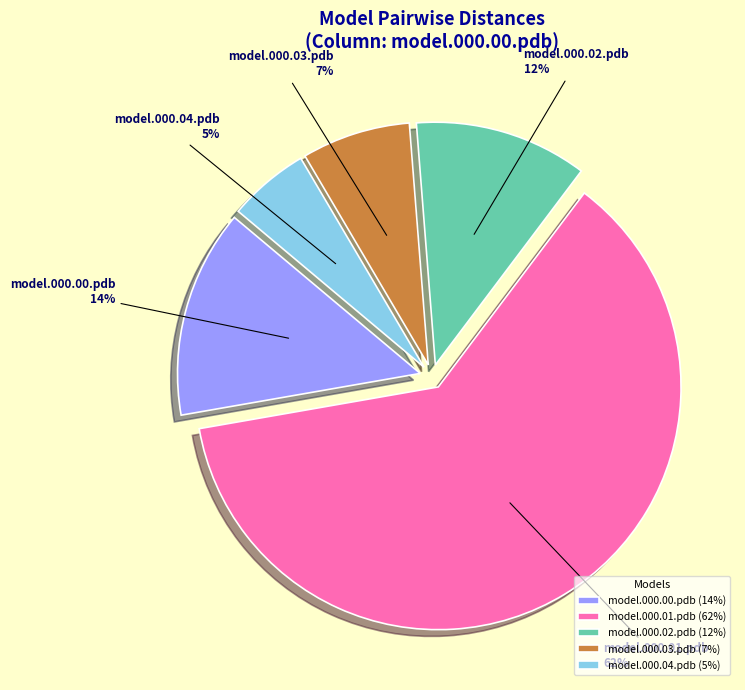

Combined, do model.000.00.pdb and model.000.03.pdb account for over 50%?

No